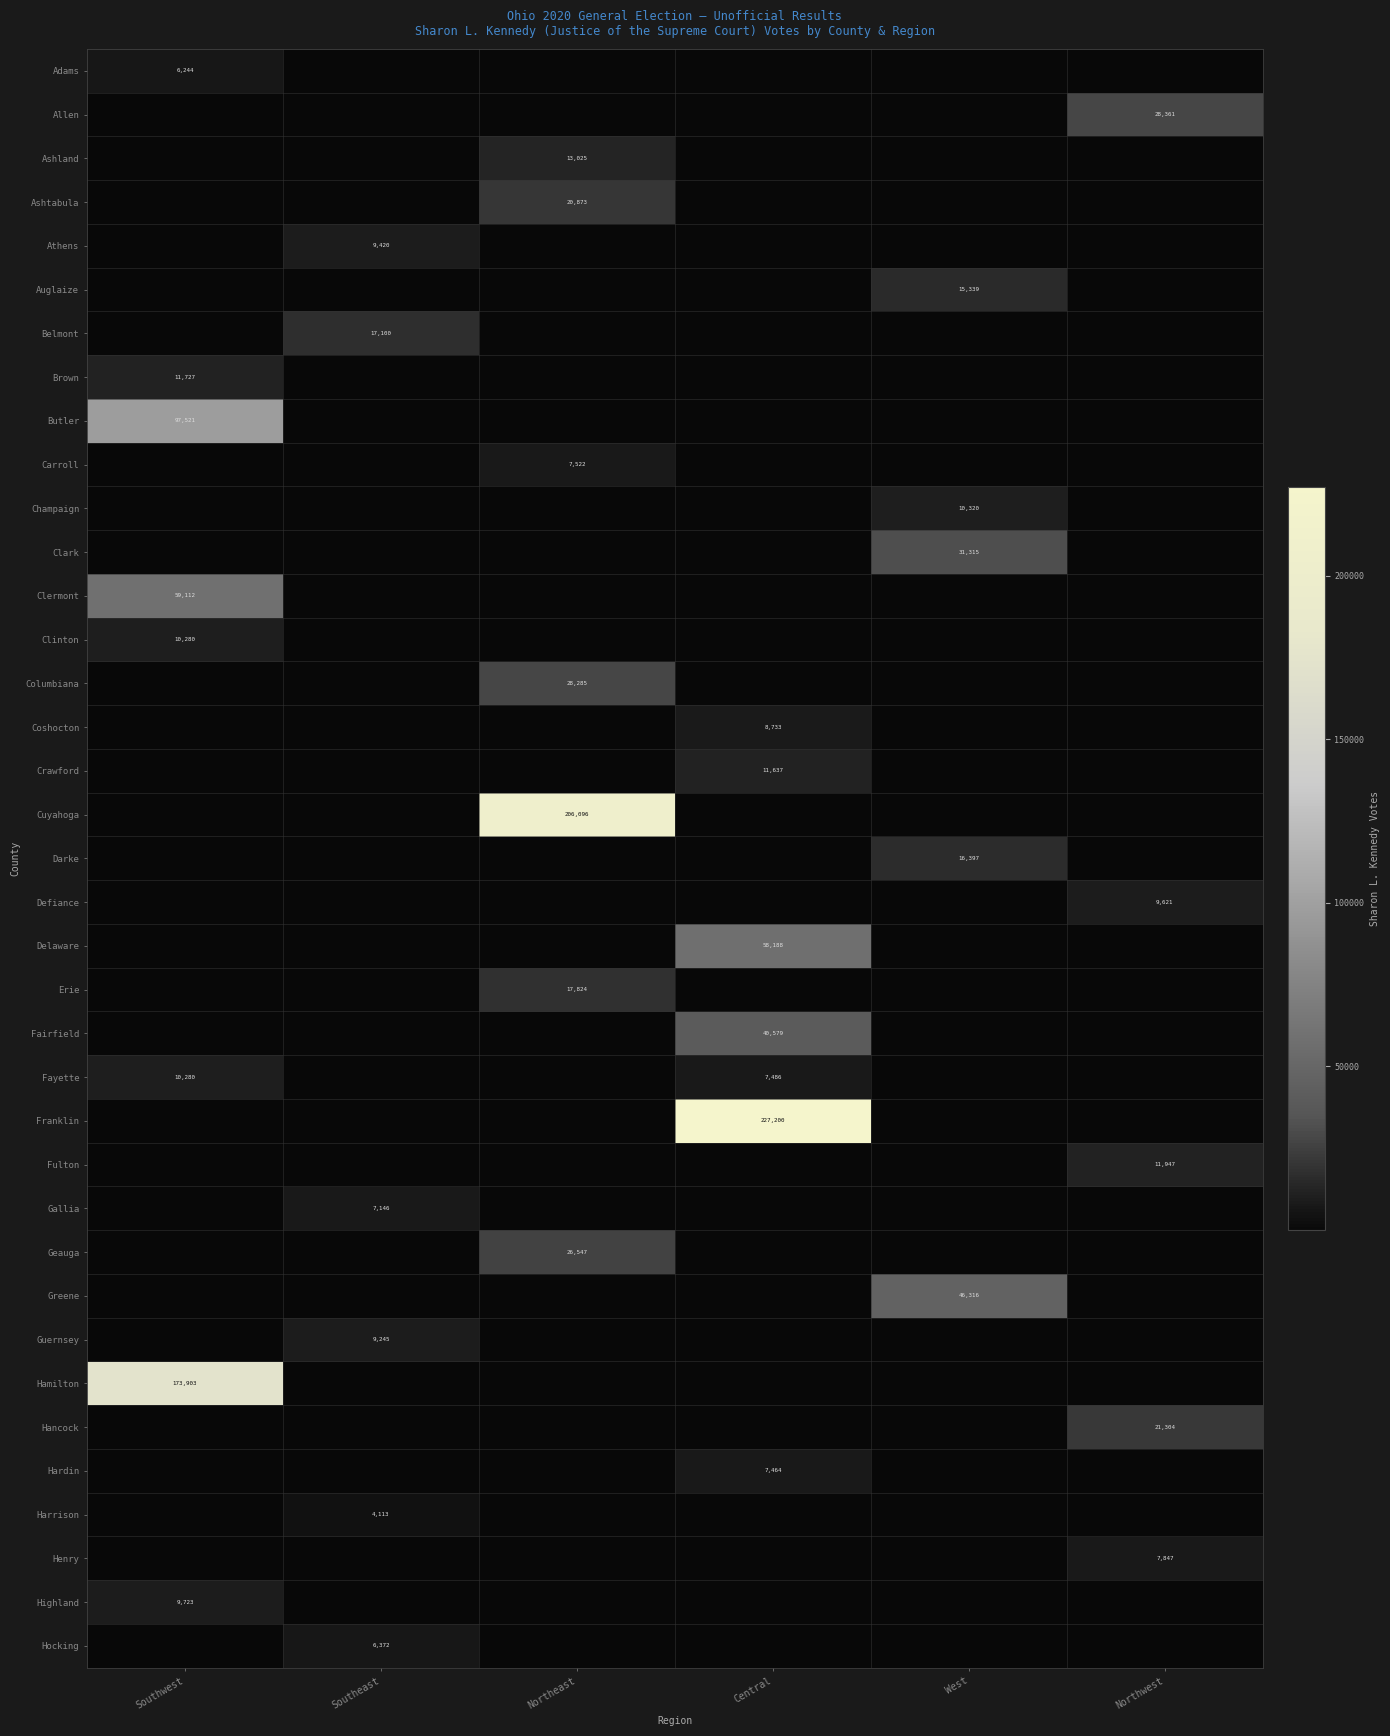

Is it true that Athens equals 13182 at Southeast?

False